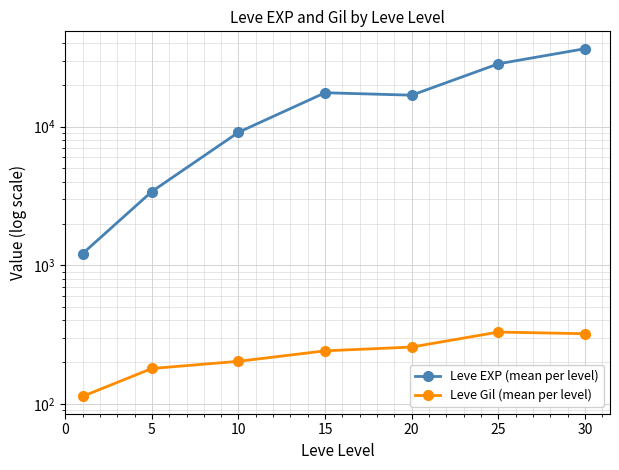

Which has a higher value, 15 or 0?

15